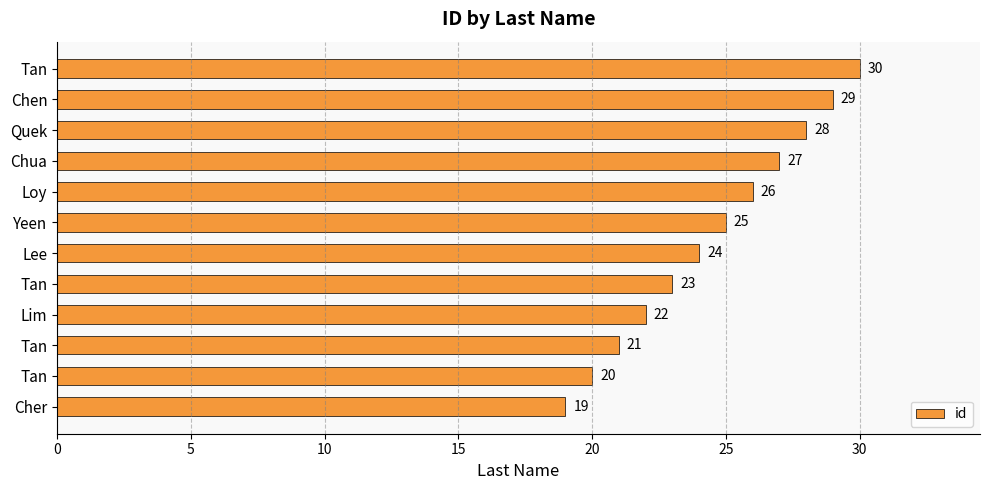

How many distinct data groups are displayed?

1